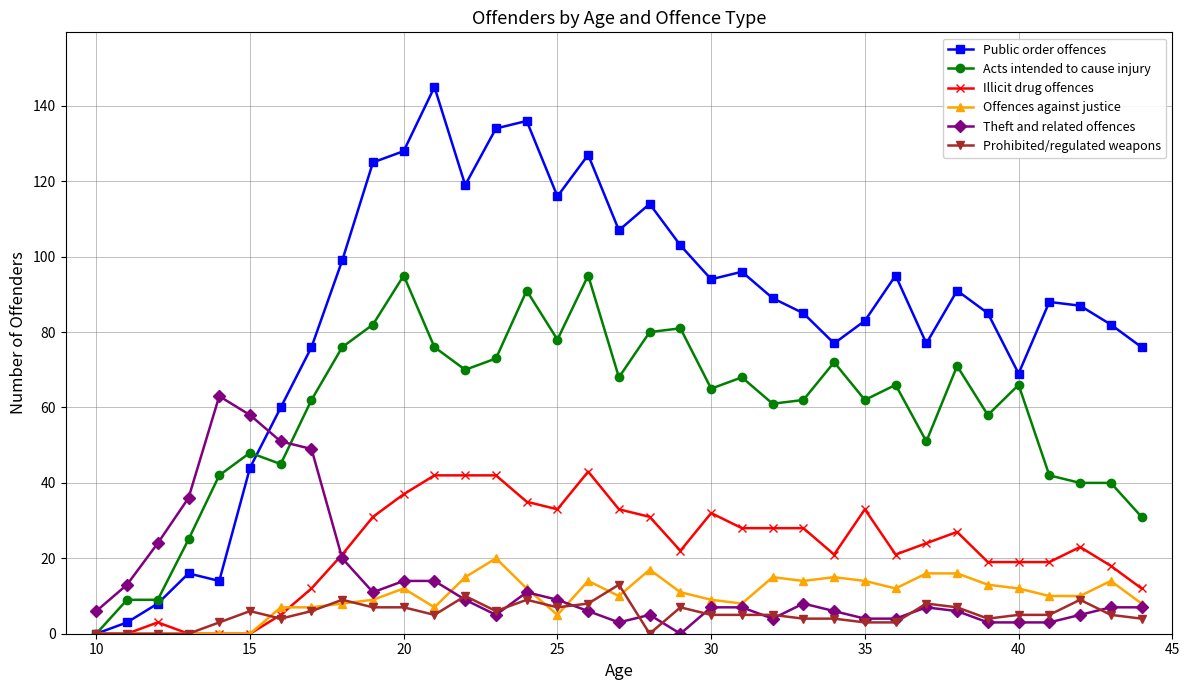

Rank the series by their maximum value, from highest to lowest.

Public order offences, Acts intended to cause injury, Theft and related offences, Illicit drug offences, Offences against justice, Prohibited/regulated weapons